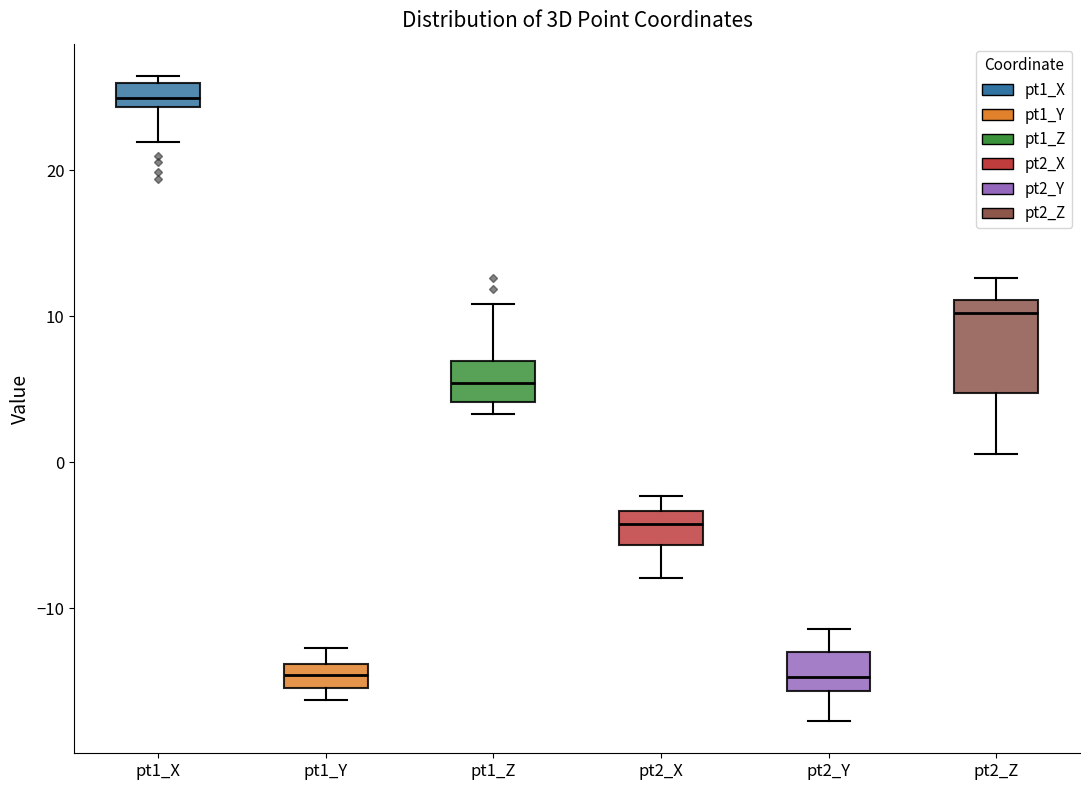

Reading left to right, read every box against the y-axis: the position of its median line, the range the box covers, and the ends of its whiskers. The values are not printed on the chart, so give them approximately, as read against the axis.

pt1_X: median 25, box 24 to 26, whiskers 22 to 26 (just above the box's upper edge)
pt1_Y: median -15 (inside the box), box -15 to -14, whiskers -16 to -13
pt1_Z: median 5, box 4 to 7, whiskers 3 to 11
pt2_X: median -4, box -6 to -3, whiskers -8 to -2
pt2_Y: median -15, box -16 to -13, whiskers -18 to -11
pt2_Z: median 10, box 5 to 11, whiskers 1 to 13